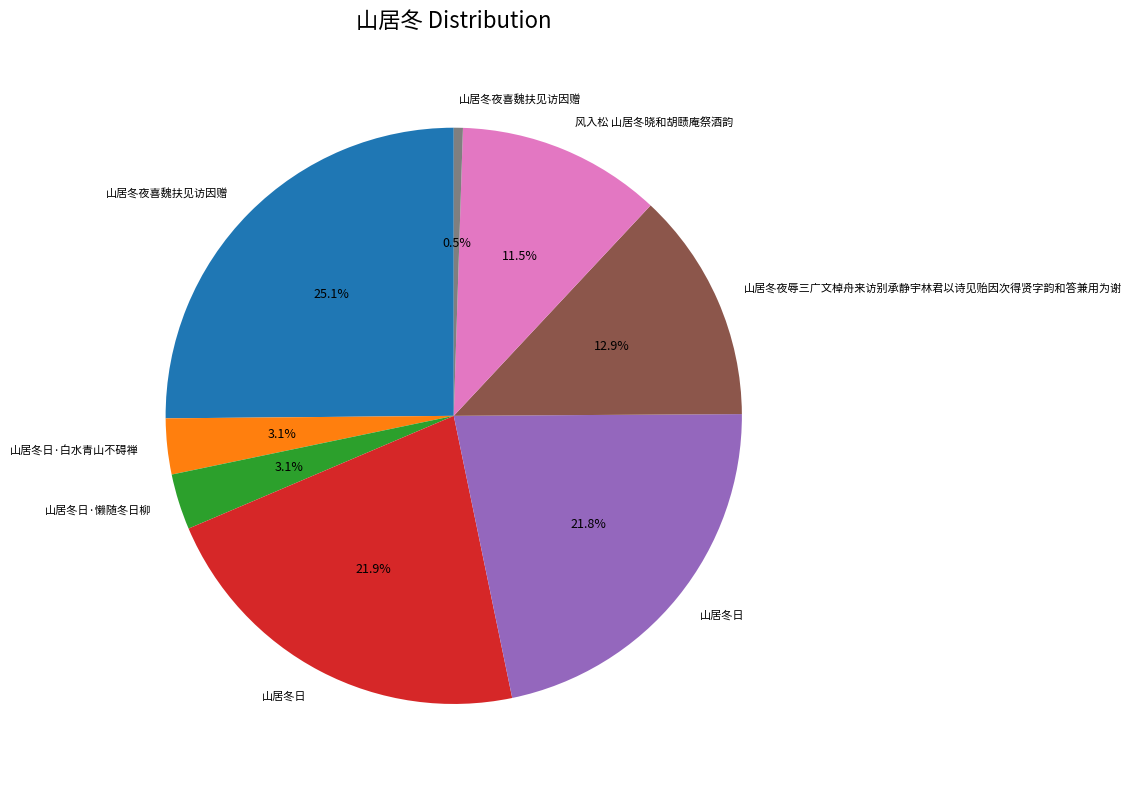

Is there a majority slice in this chart?

No